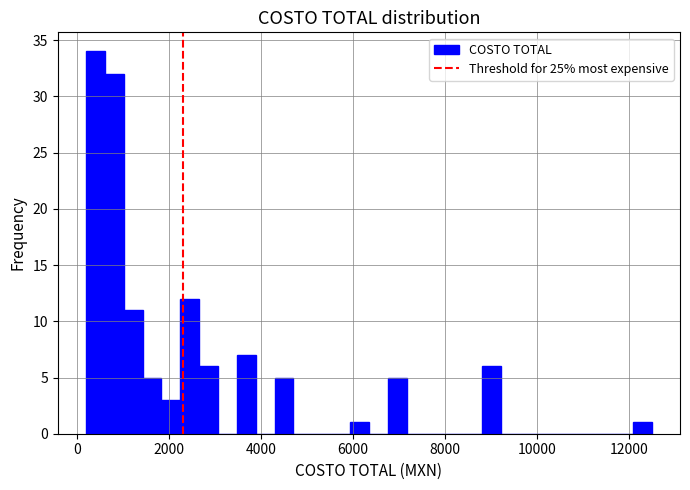

Read against the x-axis, roughly where is the centre of the tallest bar?

400